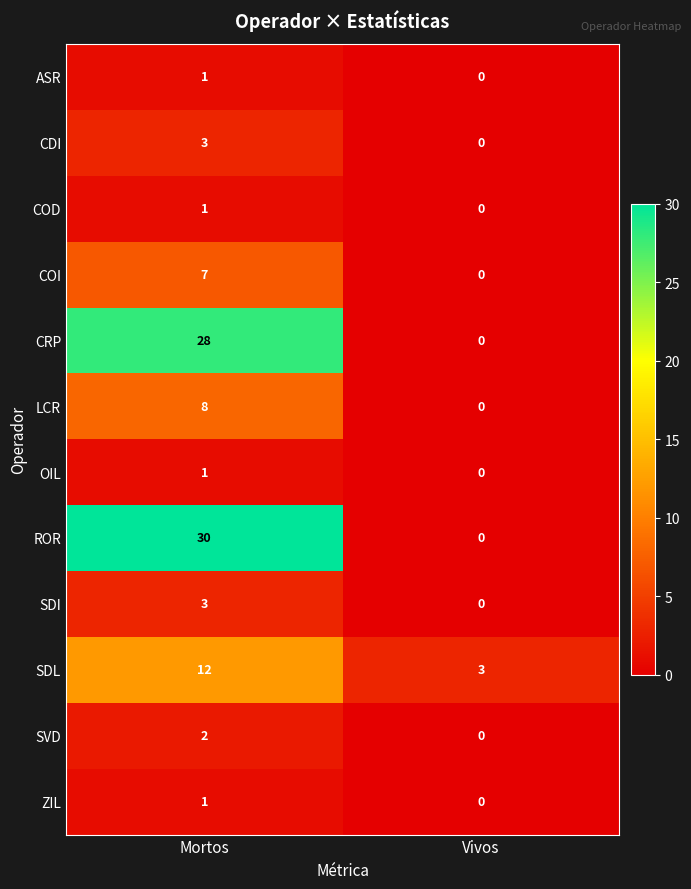

What is the total value across all series at Vivos?

3